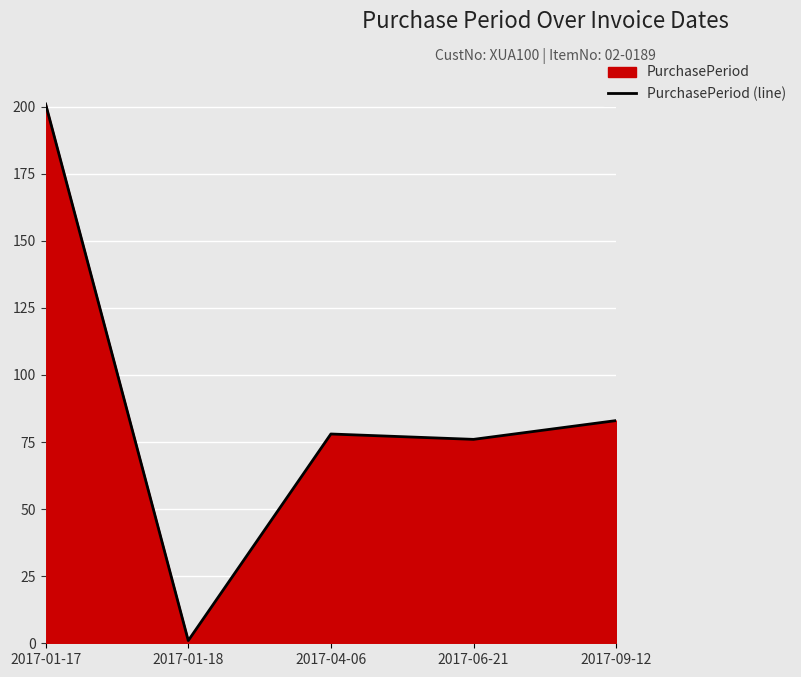

List the labels in order of value, smallest first.

2017-01-18, 2017-06-21, 2017-04-06, 2017-09-12, 2017-01-17